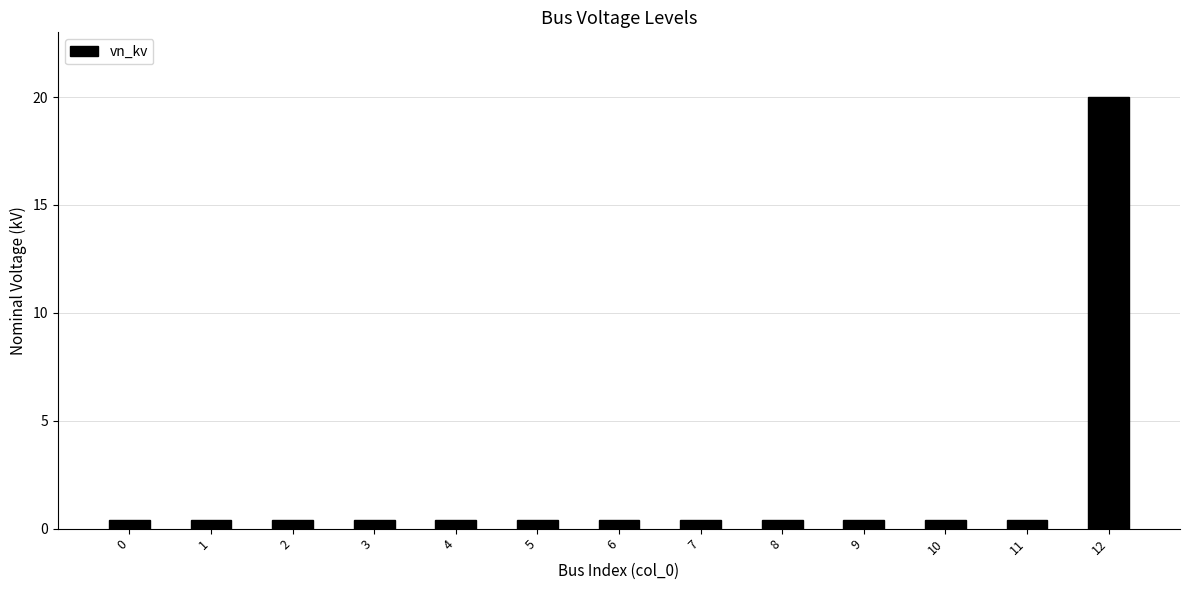

What is the difference between the maximum and minimum values?

19.6